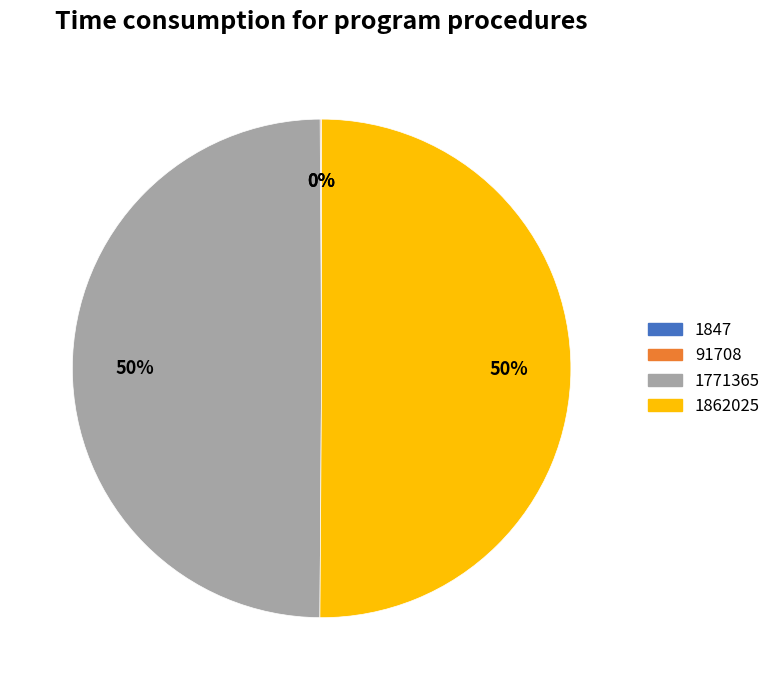

To the nearest percent, what is the average slice percentage?

25%